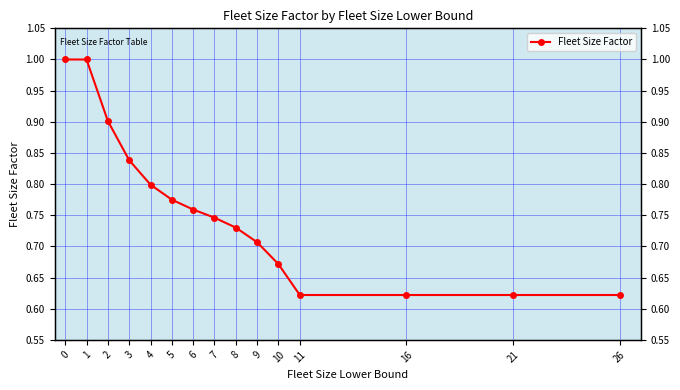

How many lines are shown in the chart?

1